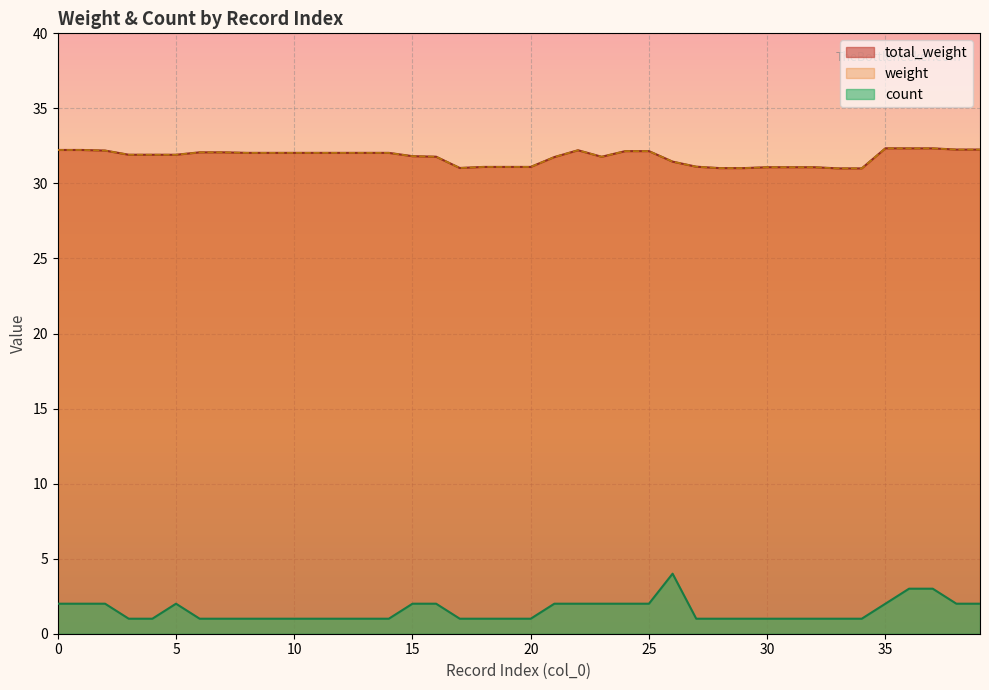

Where is the first local minimum for total_weight?

5